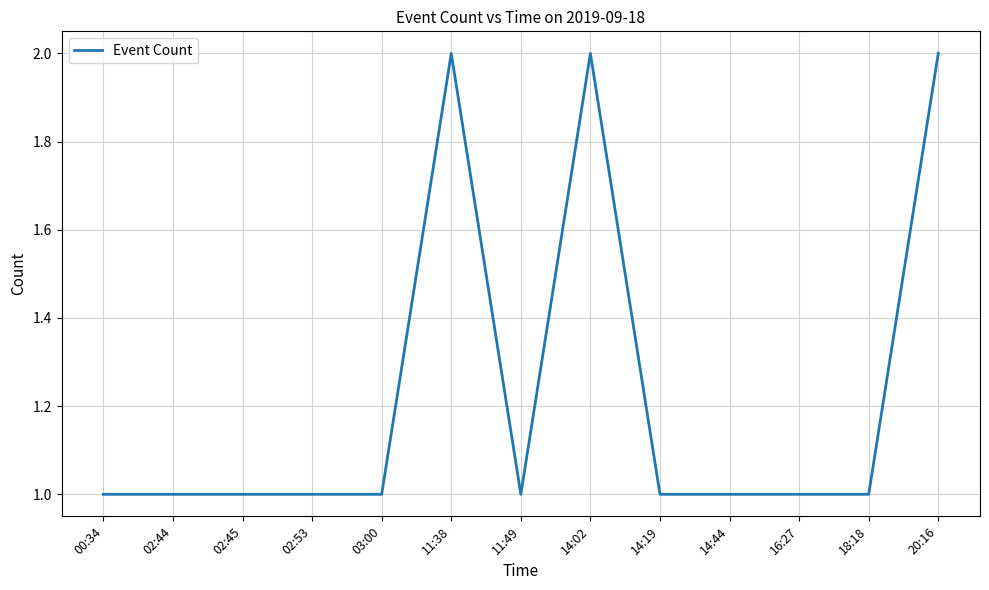

What is the difference between the maximum and minimum values?

1